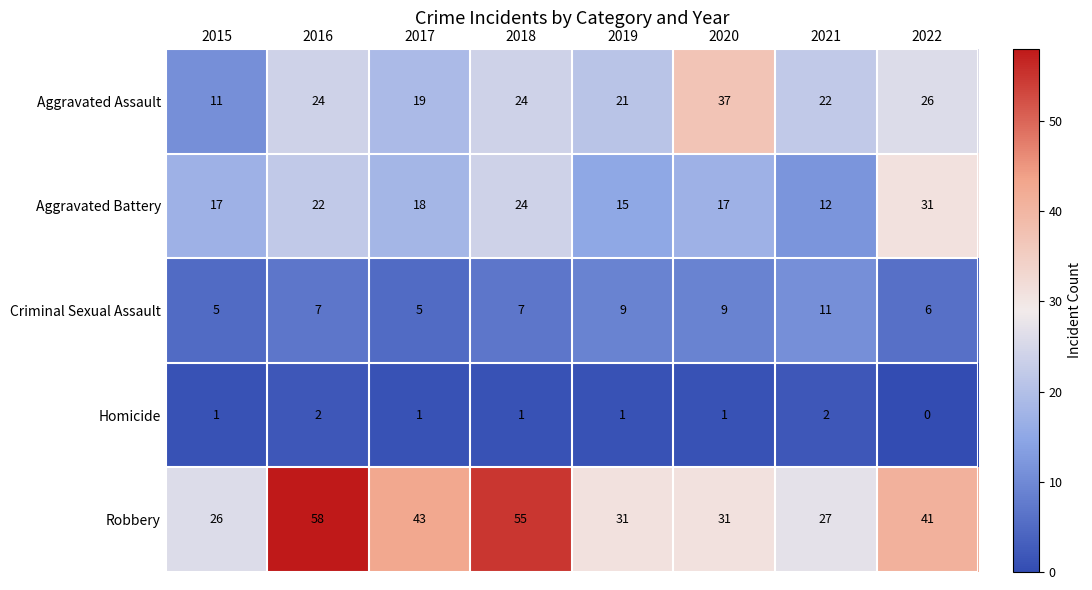

The Aggravated Assault series shows 57 at 2020. True or false?

False